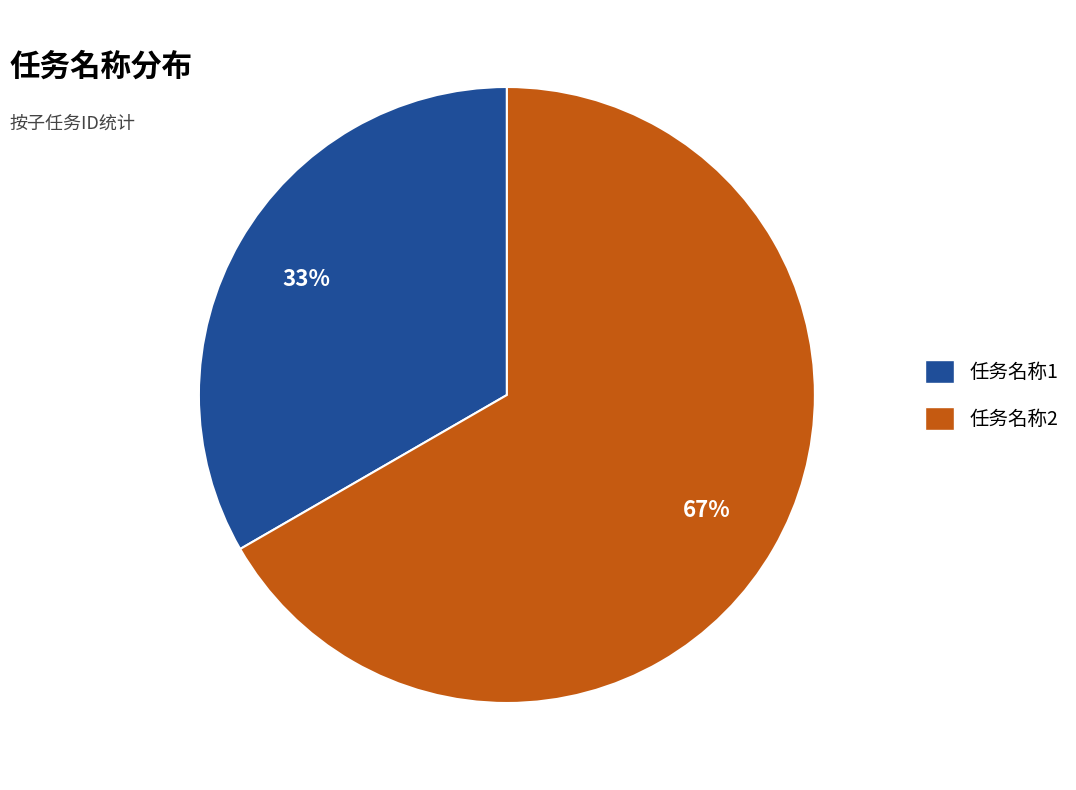

To the nearest percent, what is the combined percentage of 任务名称1 and 任务名称2?

100%